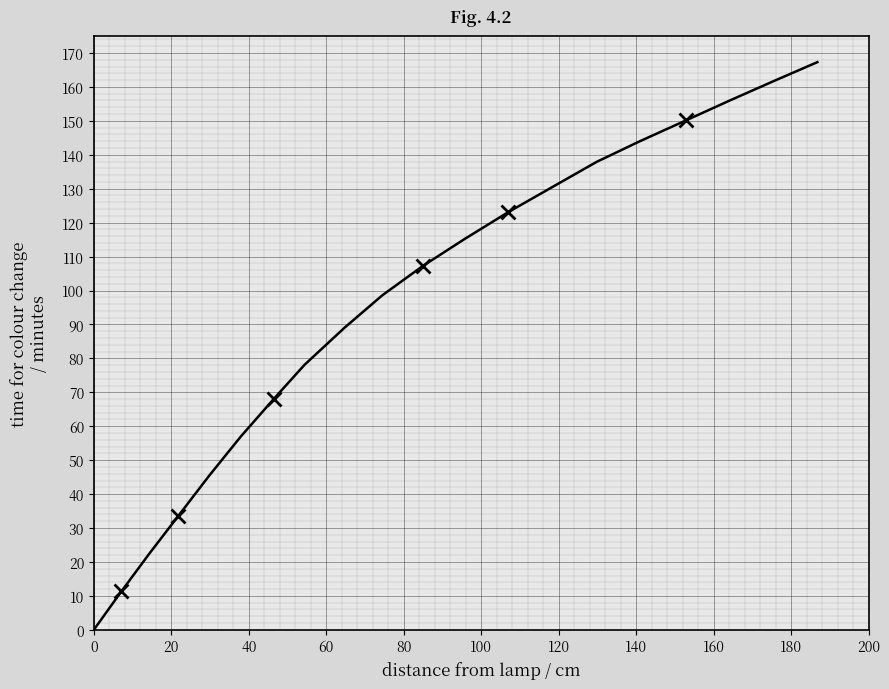

What is the sum of all values?

1896.2